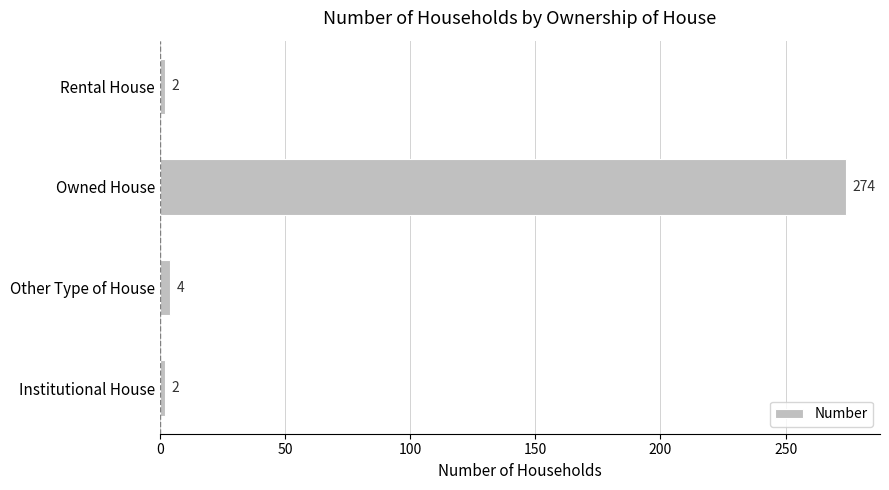

How many data points does each series have?

4